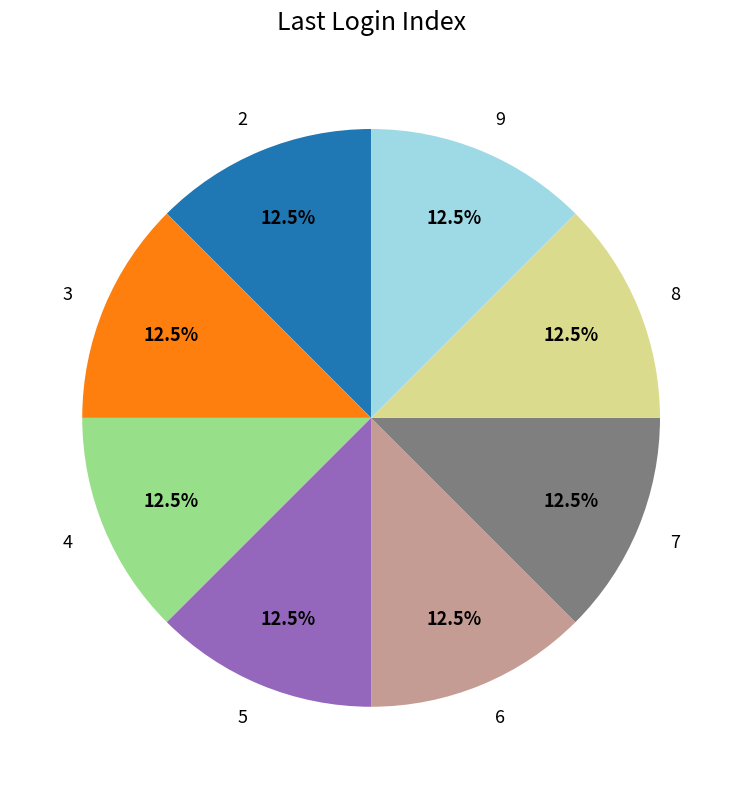

What portion of the pie excludes 5?

87.5%